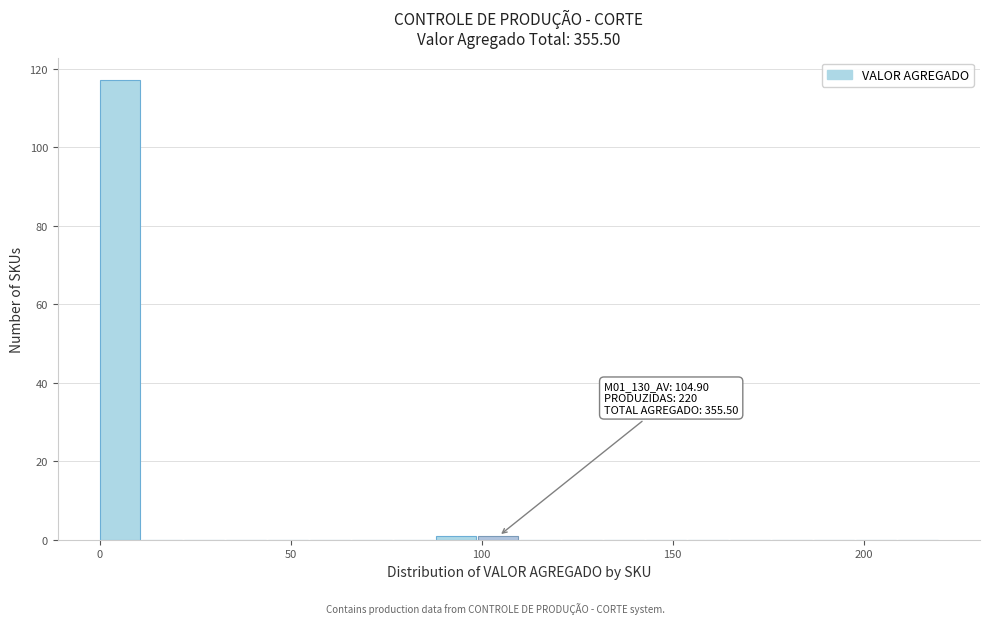

Read against the x-axis, roughly where is the centre of the tallest bar?

5